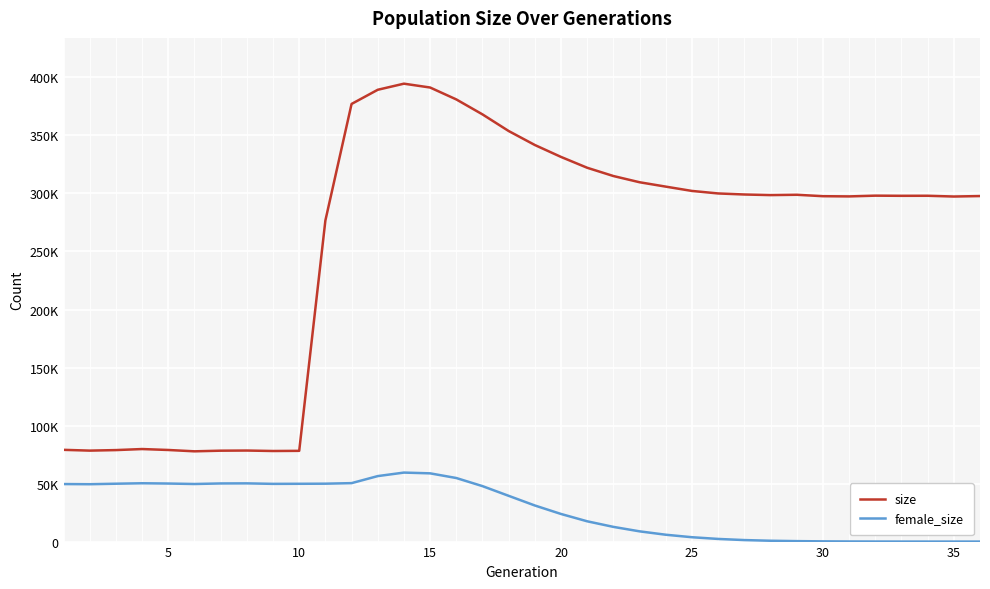

What is the highest value of the female_size series?

59463